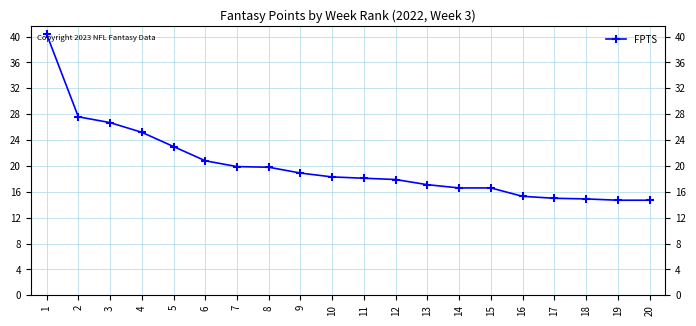

Where does the data first go above 18?

1